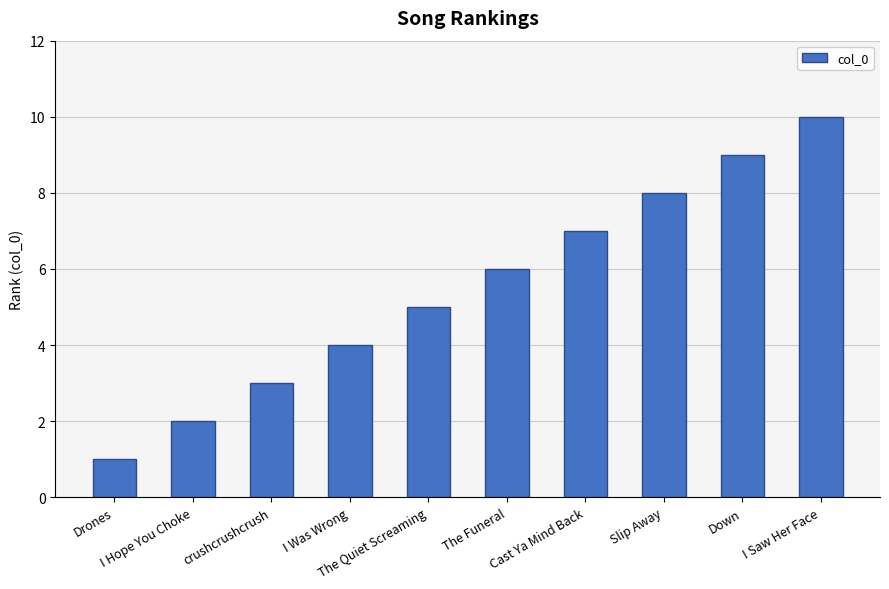

Are the bars horizontal?

No